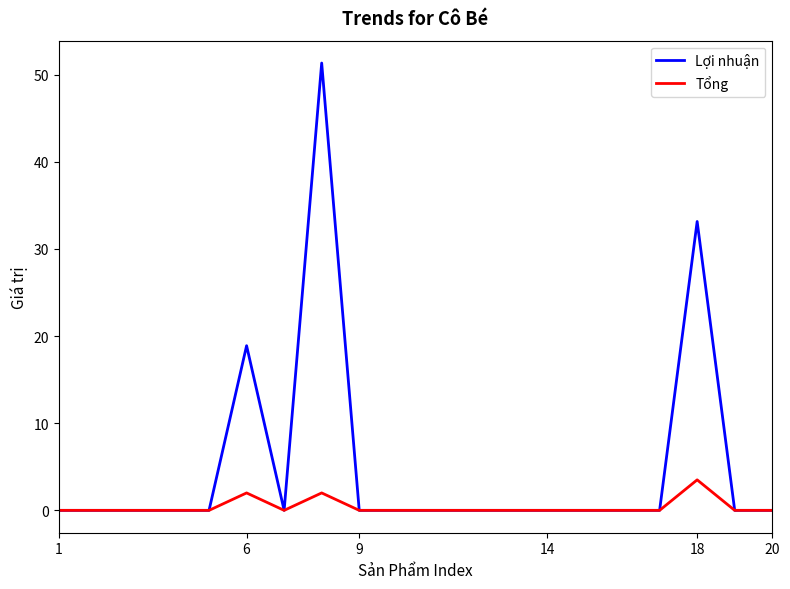

List the series in order of their overall mean, lowest first.

Tổng, Lợi nhuận